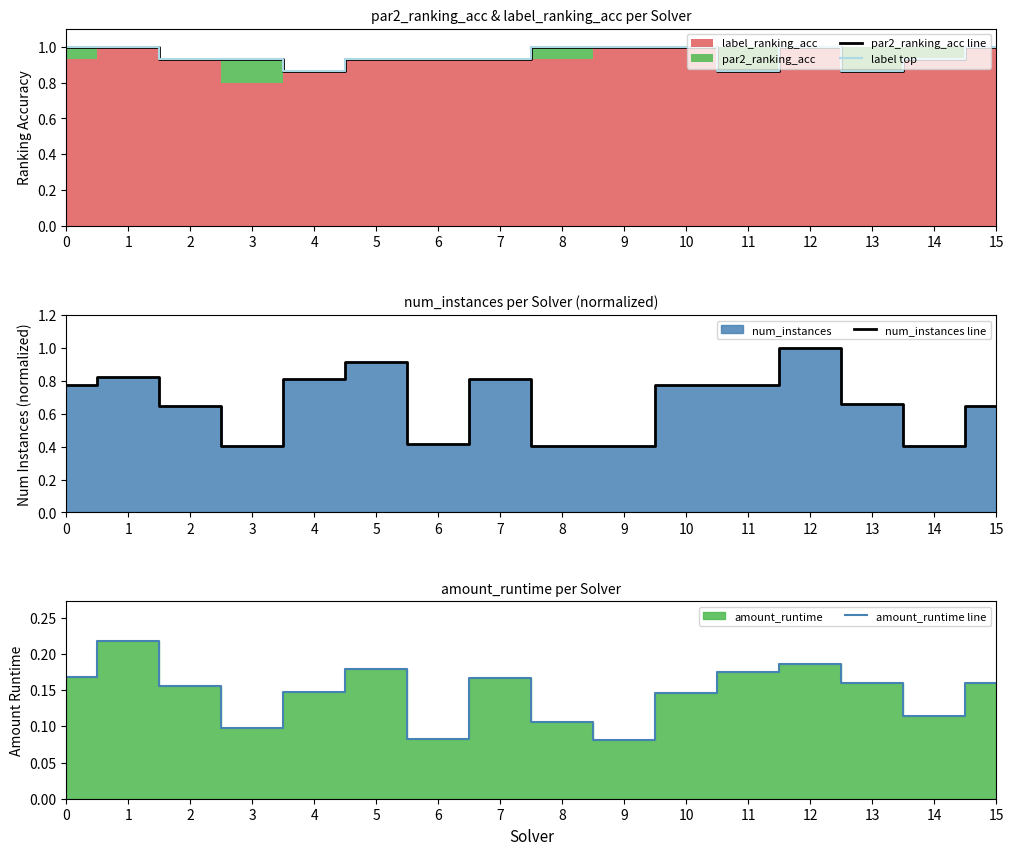

What is the lowest value of the amount_runtime line series?

0.1